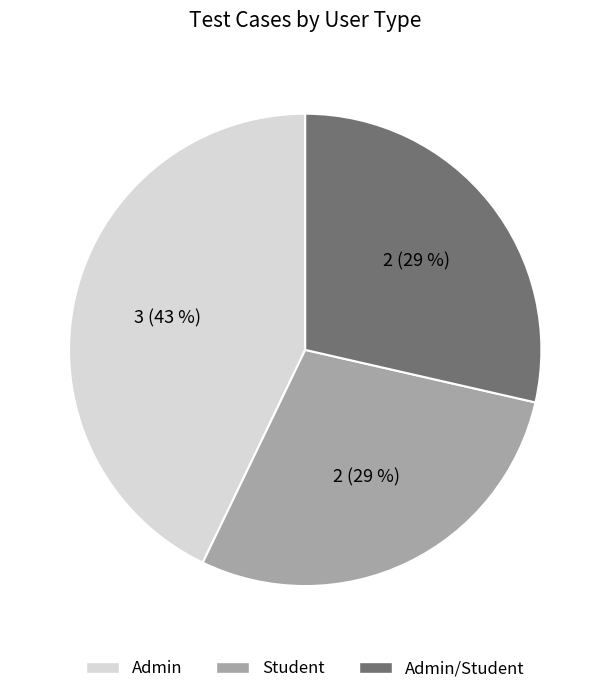

What is the ratio of the value at Admin to the value at Admin/Student?

1.5